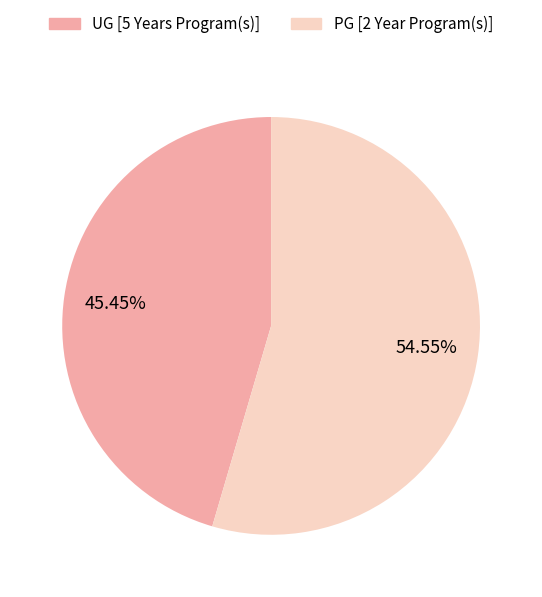

Which category has the smallest portion of the pie?

UG [5 Years Program(s)]